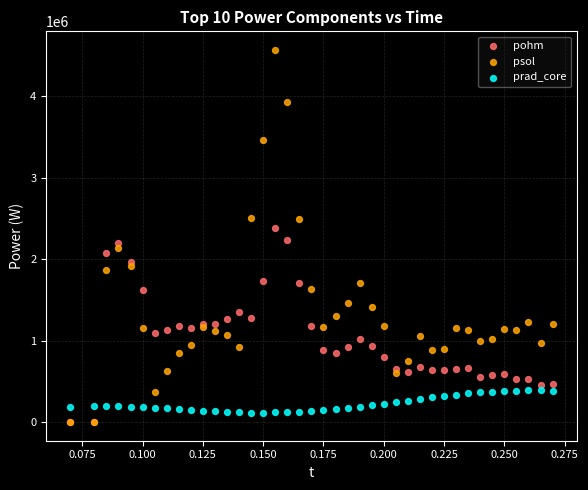

What are all the series names shown in the legend?

pohm, psol, prad_core